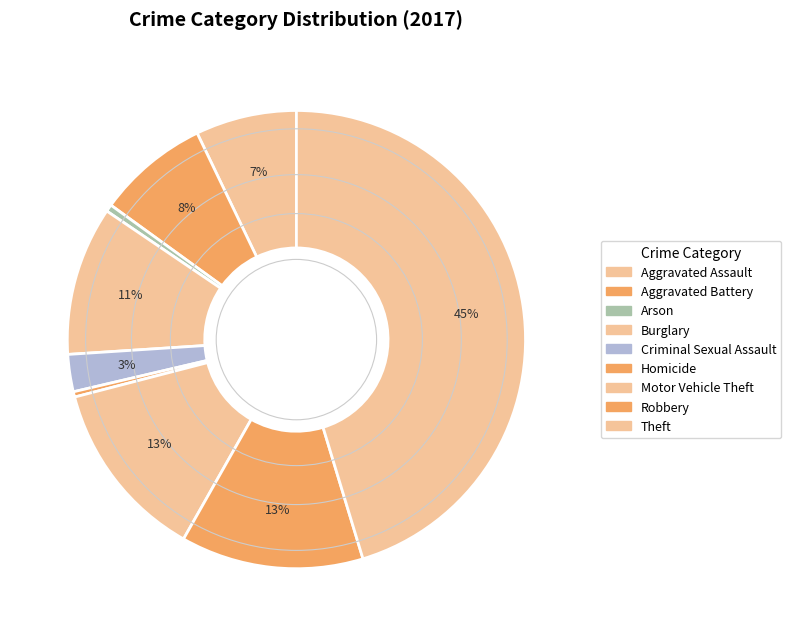

Combined, do Criminal Sexual Assault and Arson account for over 50%?

No